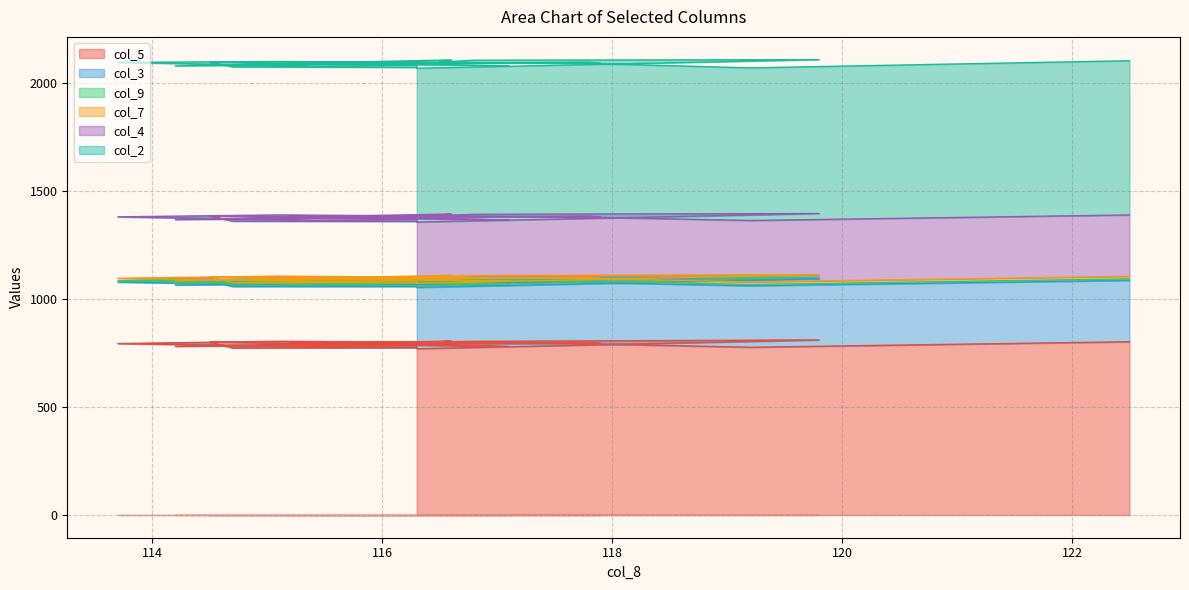

What is the sum of all col_2 values?

14244.9